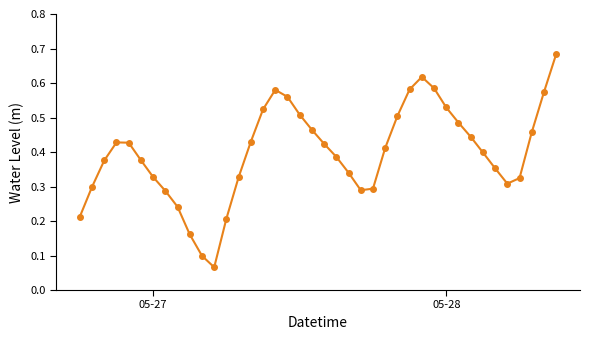

What is the sum of all values?

15.9